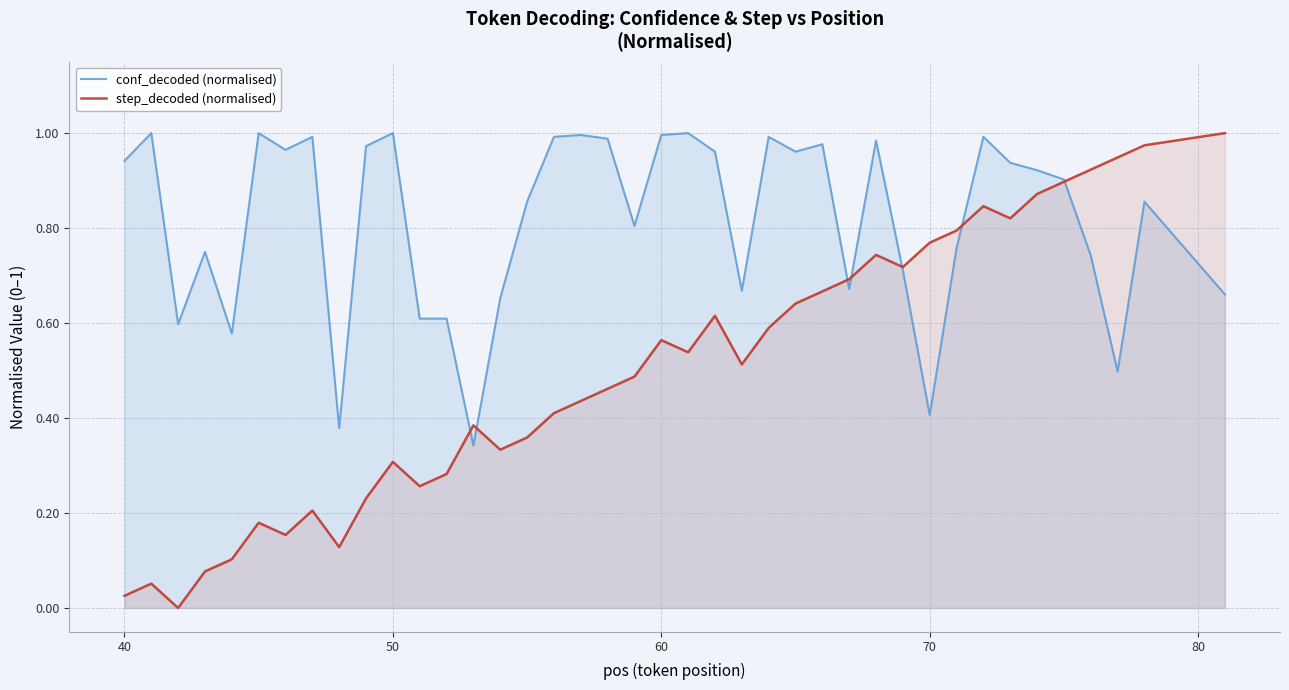

List the series in order of their overall mean, highest first.

conf_decoded (normalised), step_decoded (normalised)